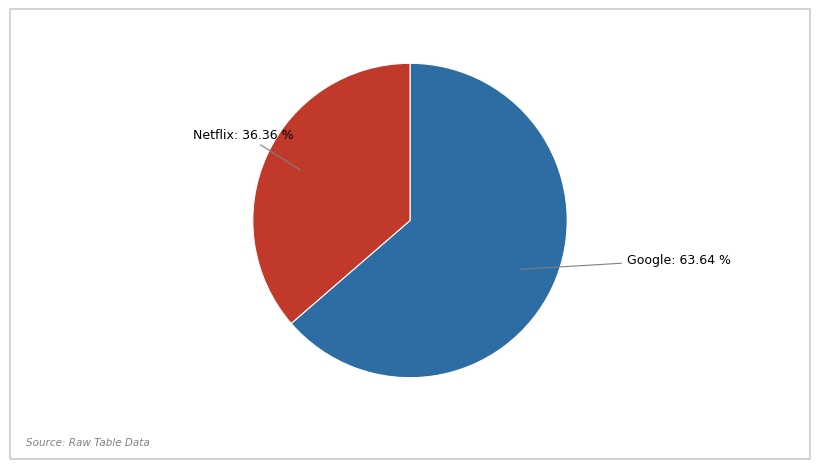

Does any single category account for the majority?

Yes